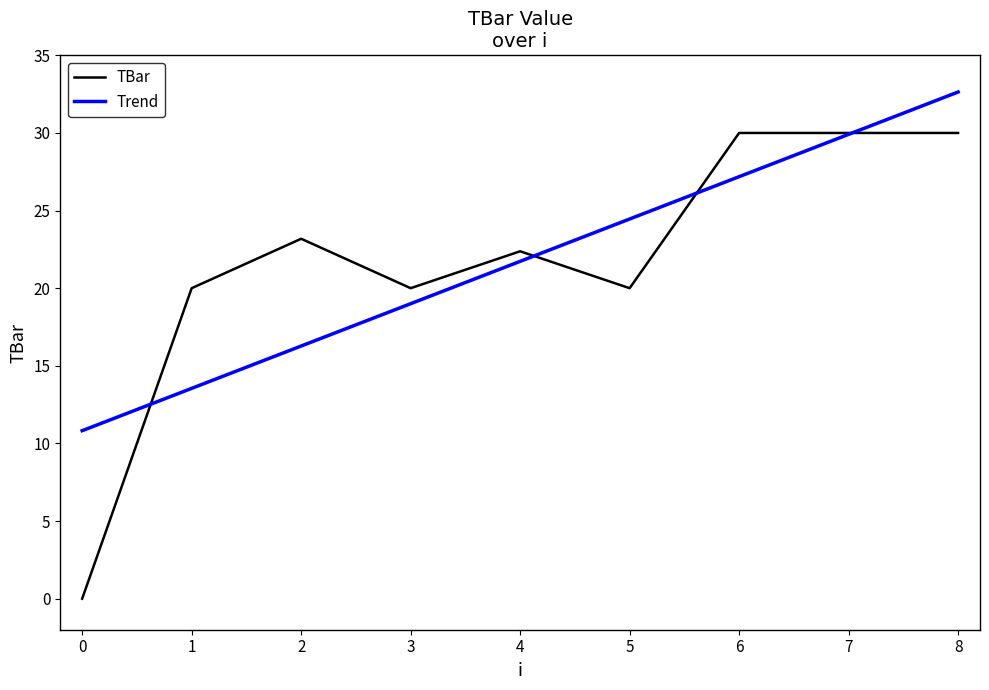

Which series has the largest range (max minus min)?

TBar